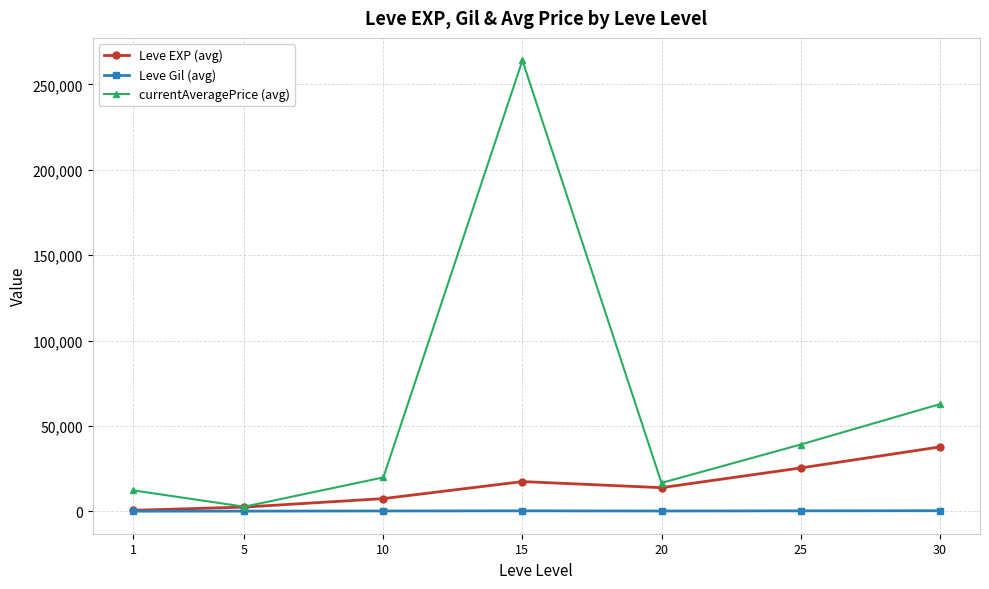

What are all the series names shown in the legend?

Leve EXP (avg), Leve Gil (avg), currentAveragePrice (avg)